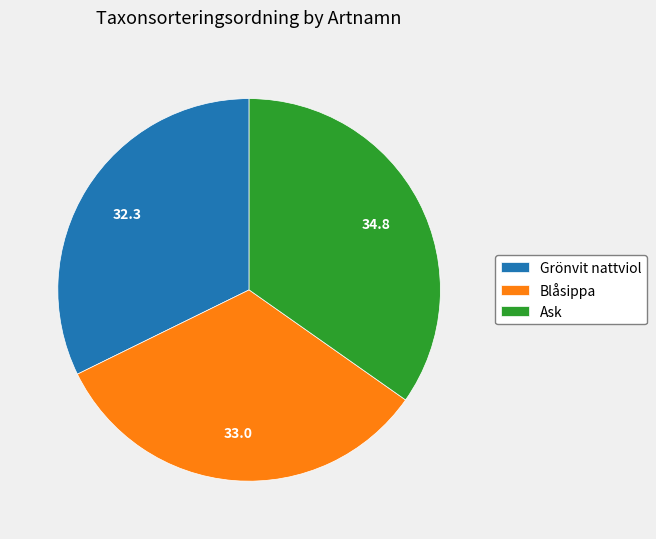

Which slice is the largest?

Ask